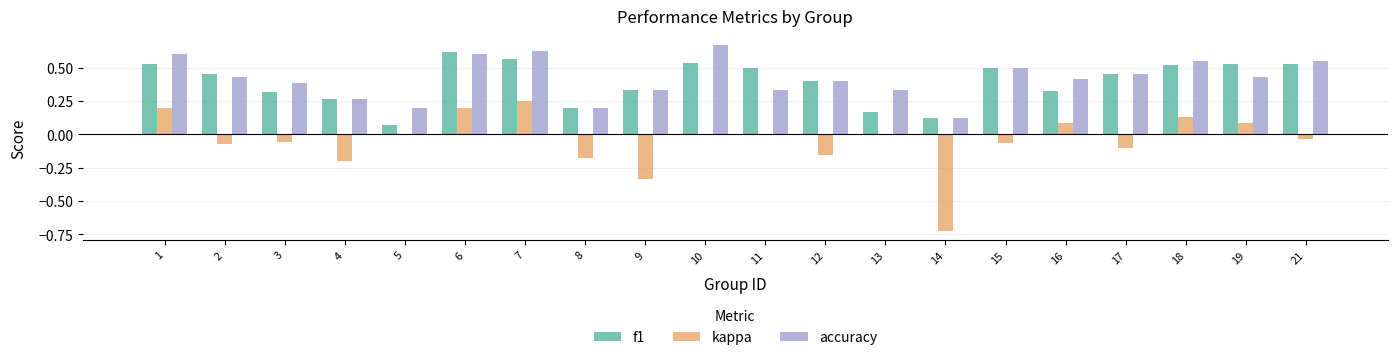

Count the number of data series in this chart.

3